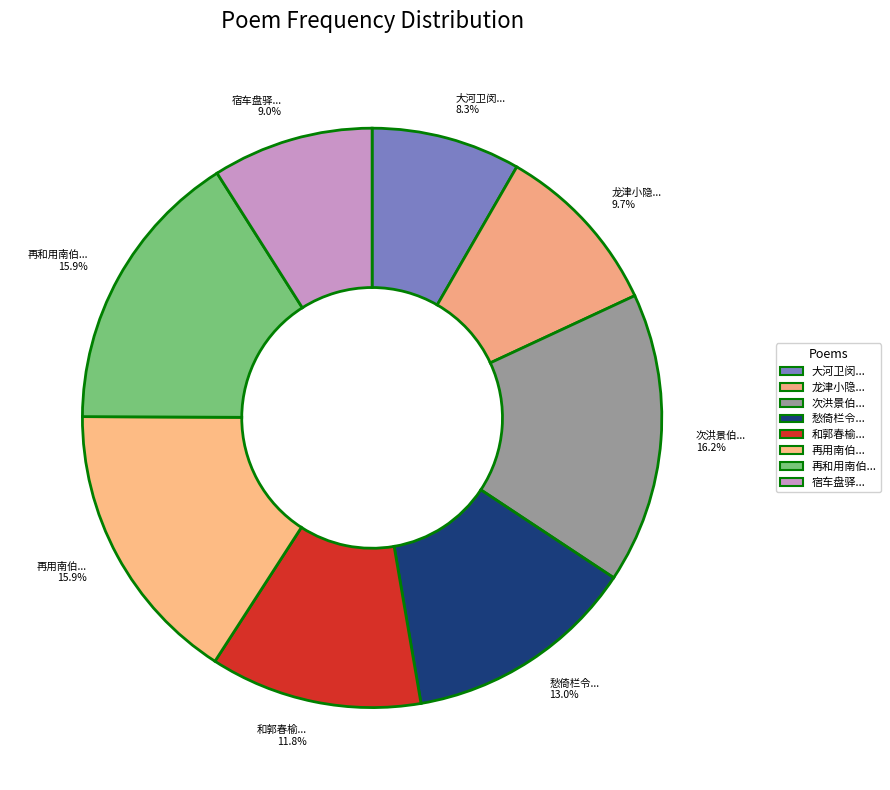

Count the number of slices in the pie.

8